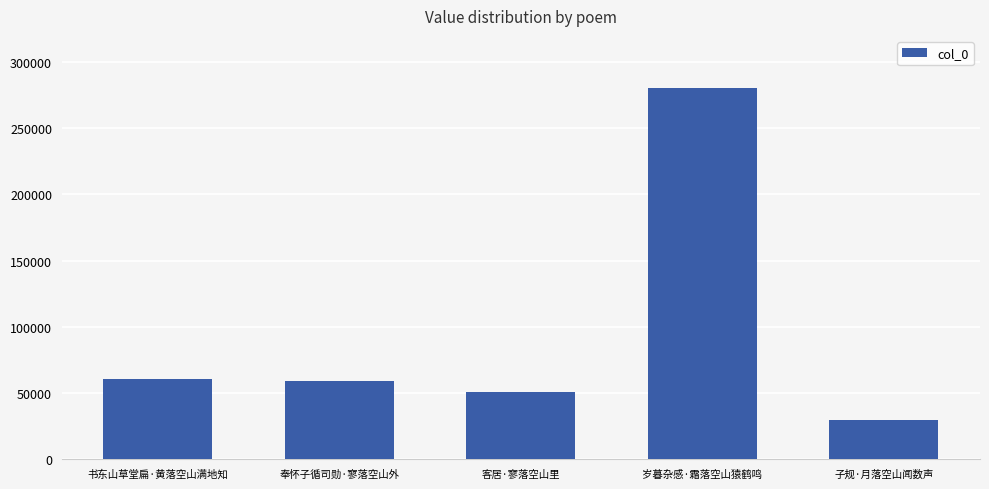

What is the value of the 2nd bar from the left?

58599